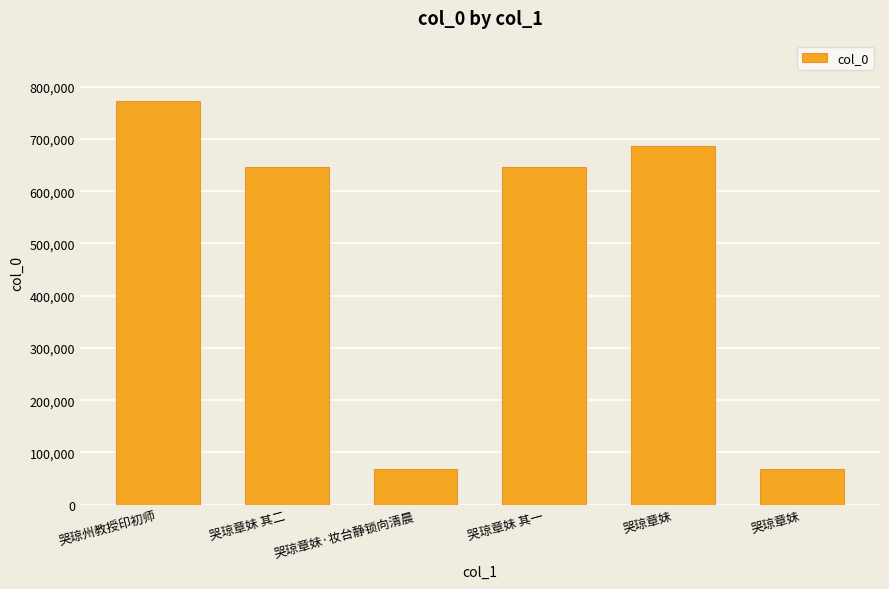

What is the difference between the values at 哭琼章妹 and 哭琼州教授印初师?

85855